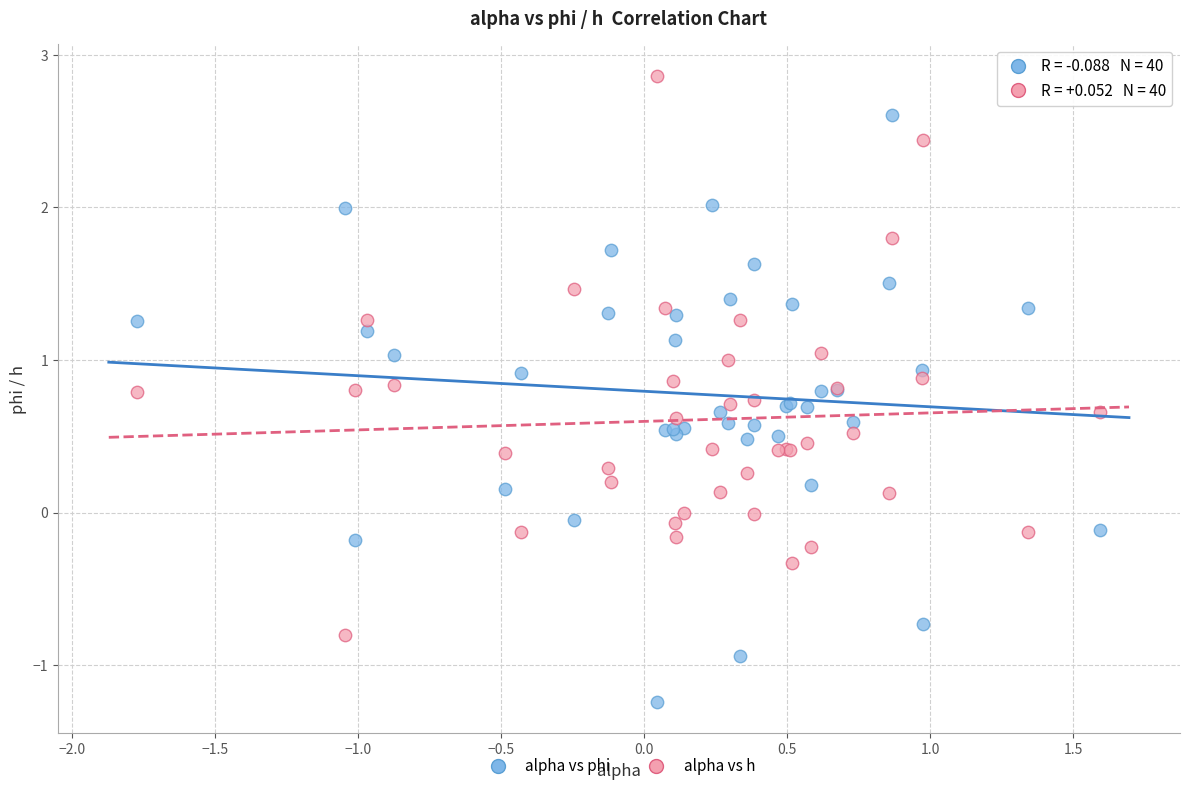

What is the X range (max minus min) for the scatter plot?

3.4